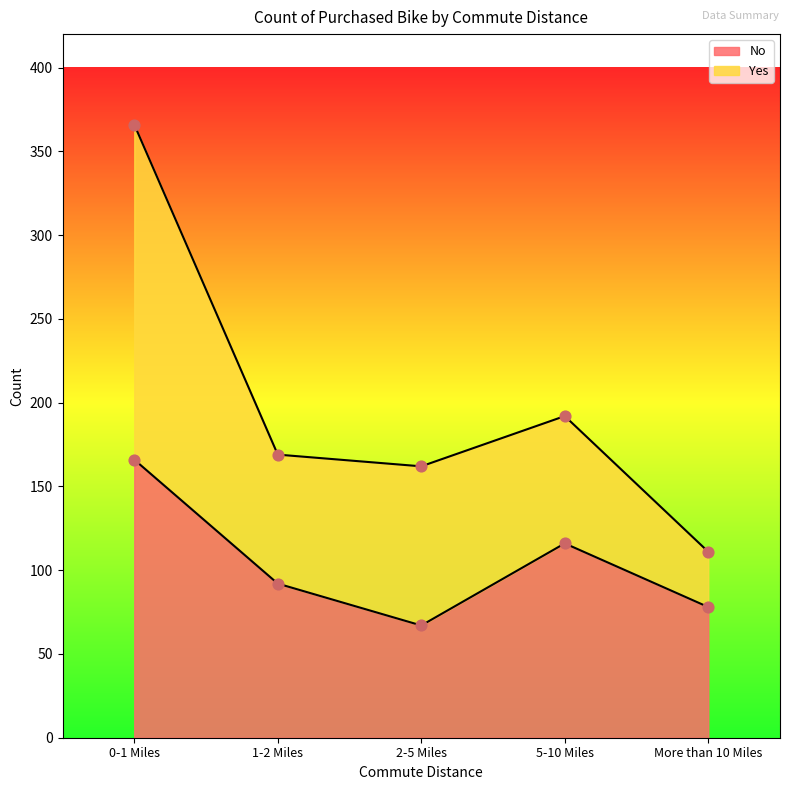

What is the change in value from 1-2 Miles to 2-5 Miles?

-25